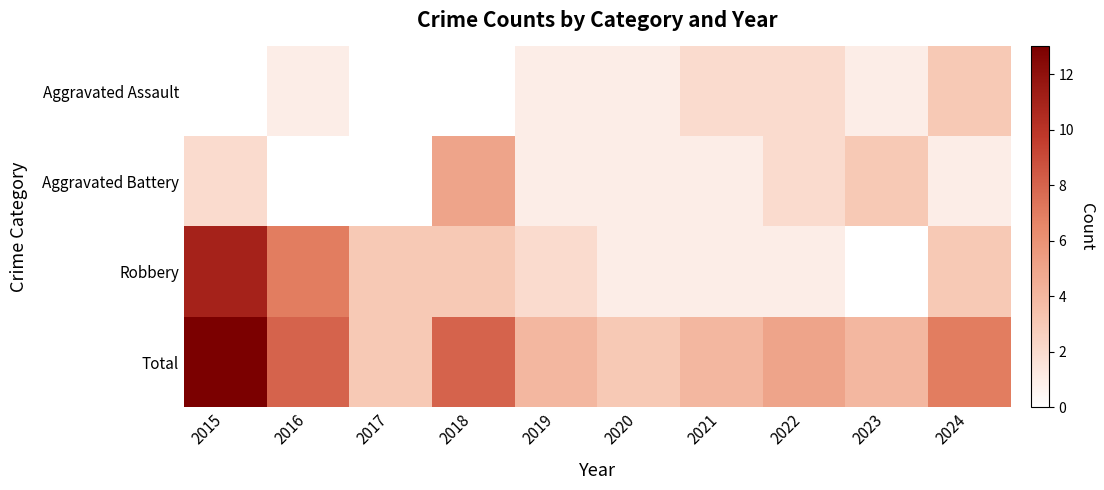

At which category does the chart reach its minimum across all series?

2015